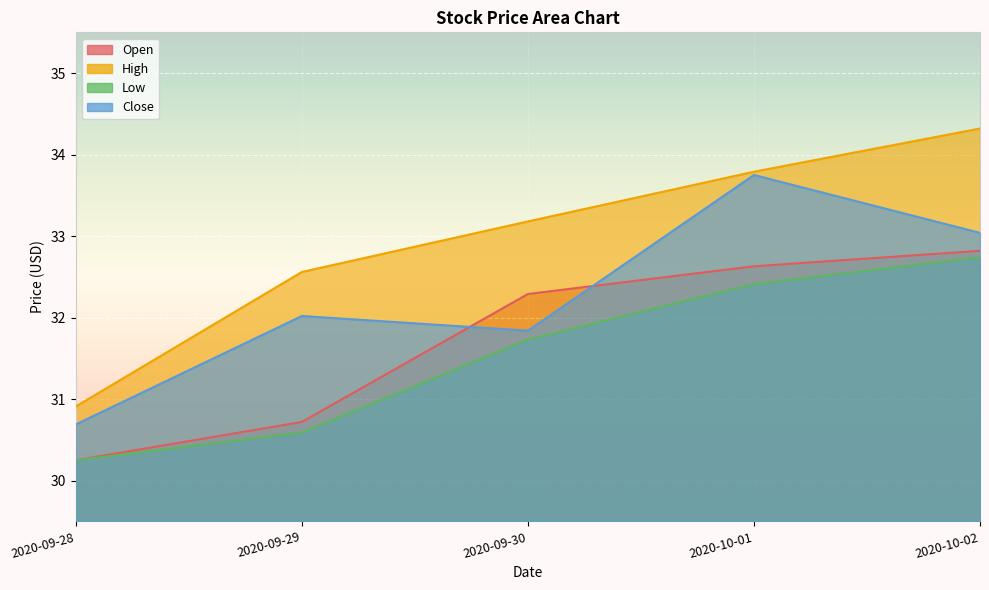

The value of High at 2020-10-01 is 22.6. True or false?

False